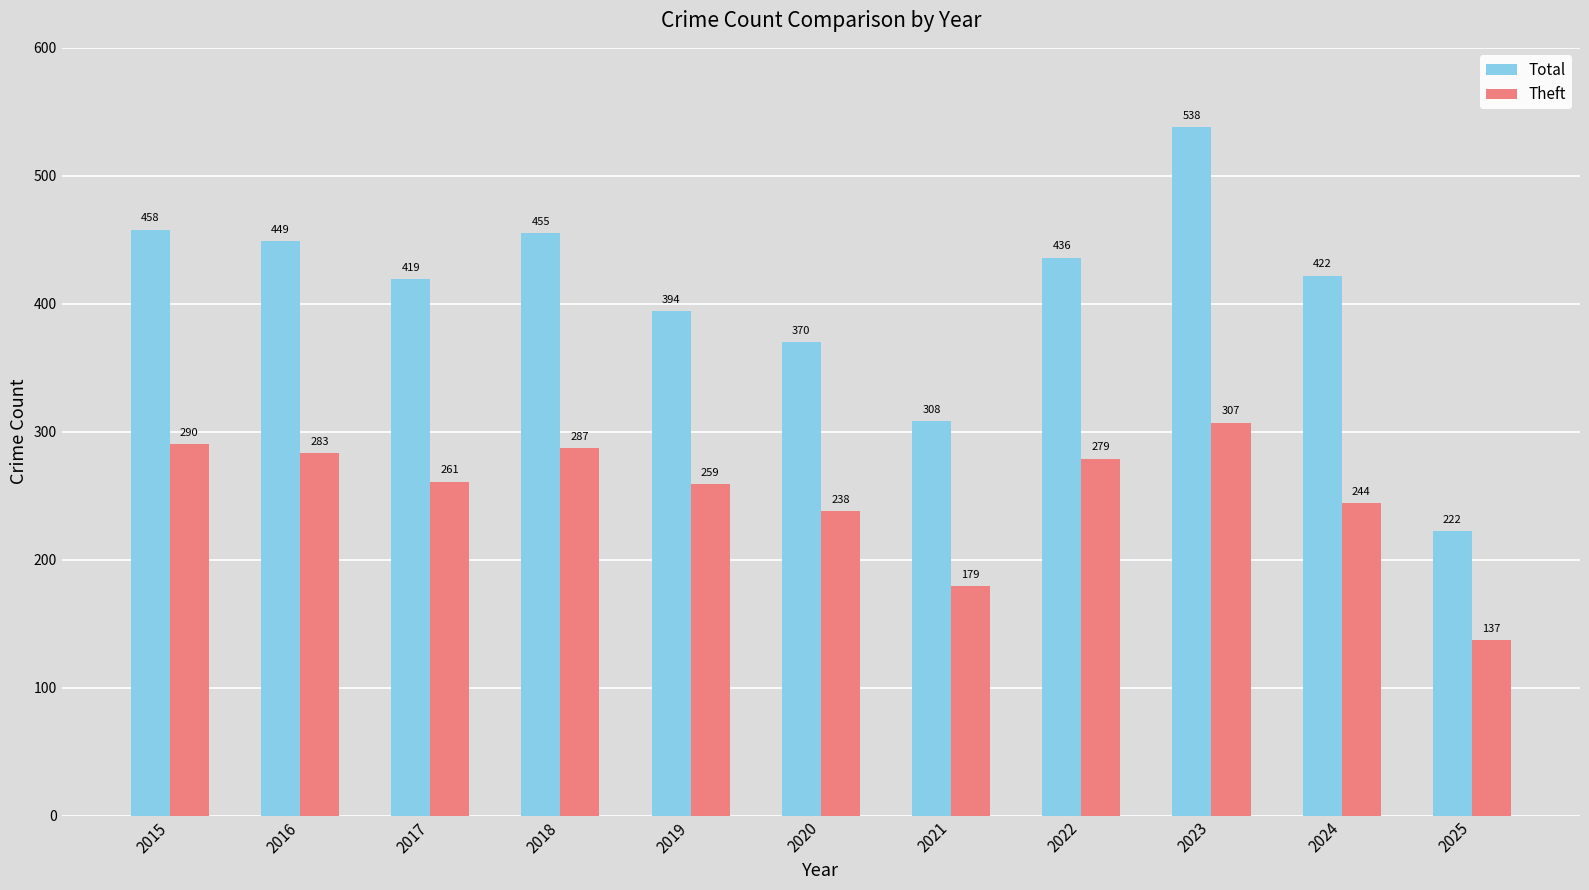

What is the minimum value for Total?

222